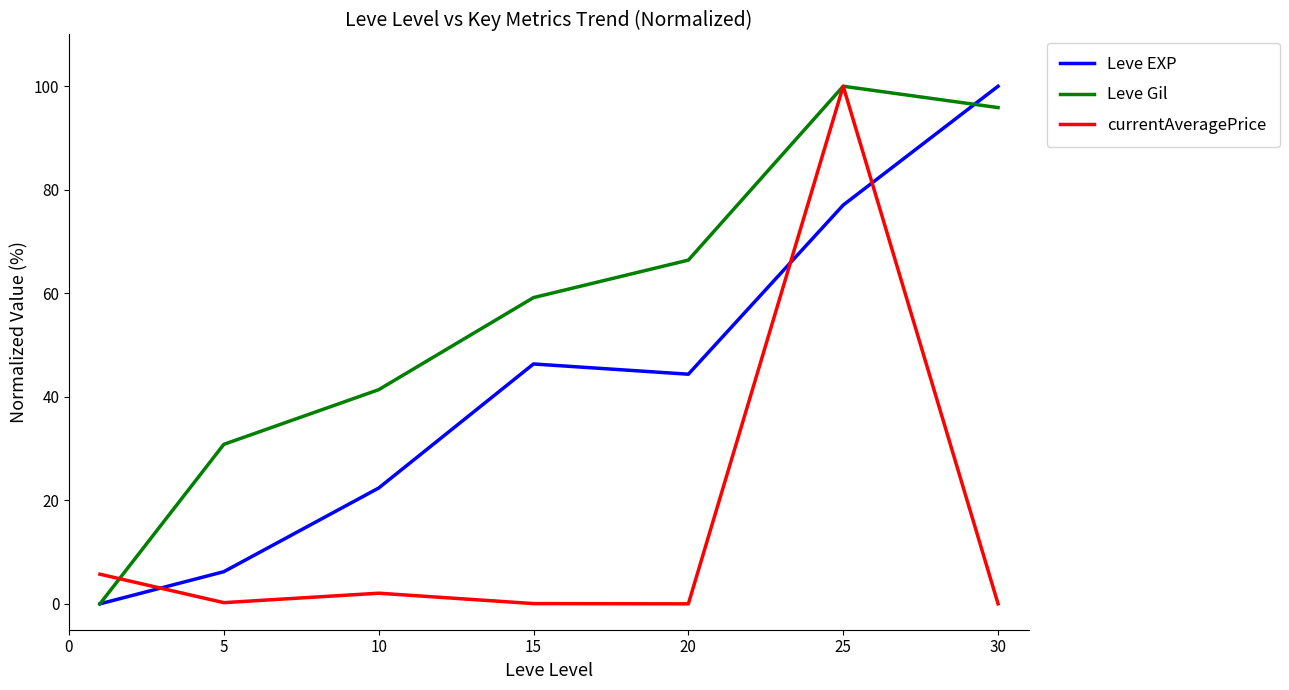

How many values in the Leve EXP series are below 44?

3